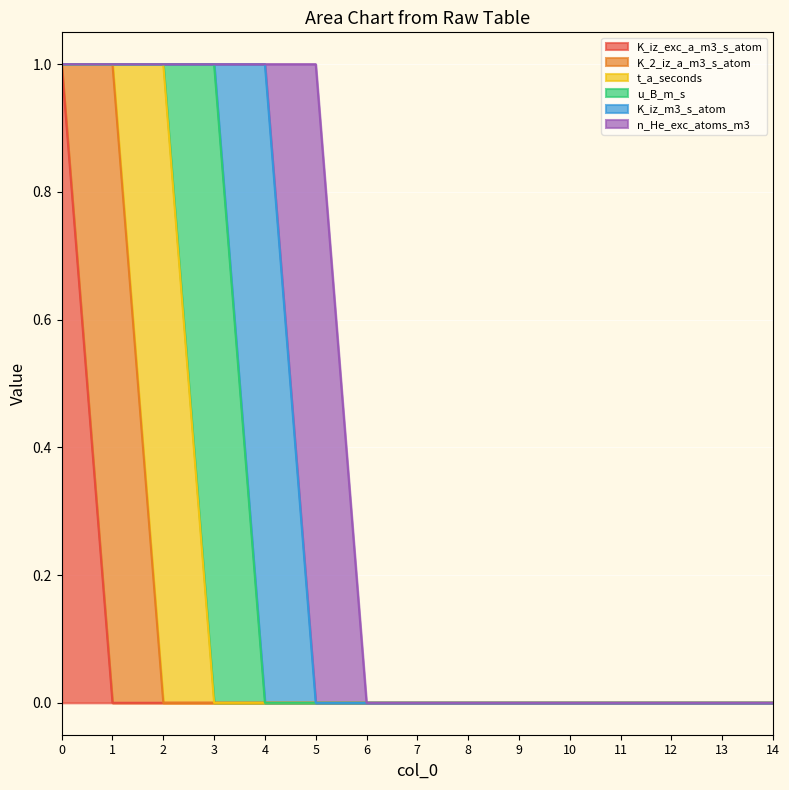

True or false: K_iz_m3_s_atom has more than 1 points higher than both neighbors.

False